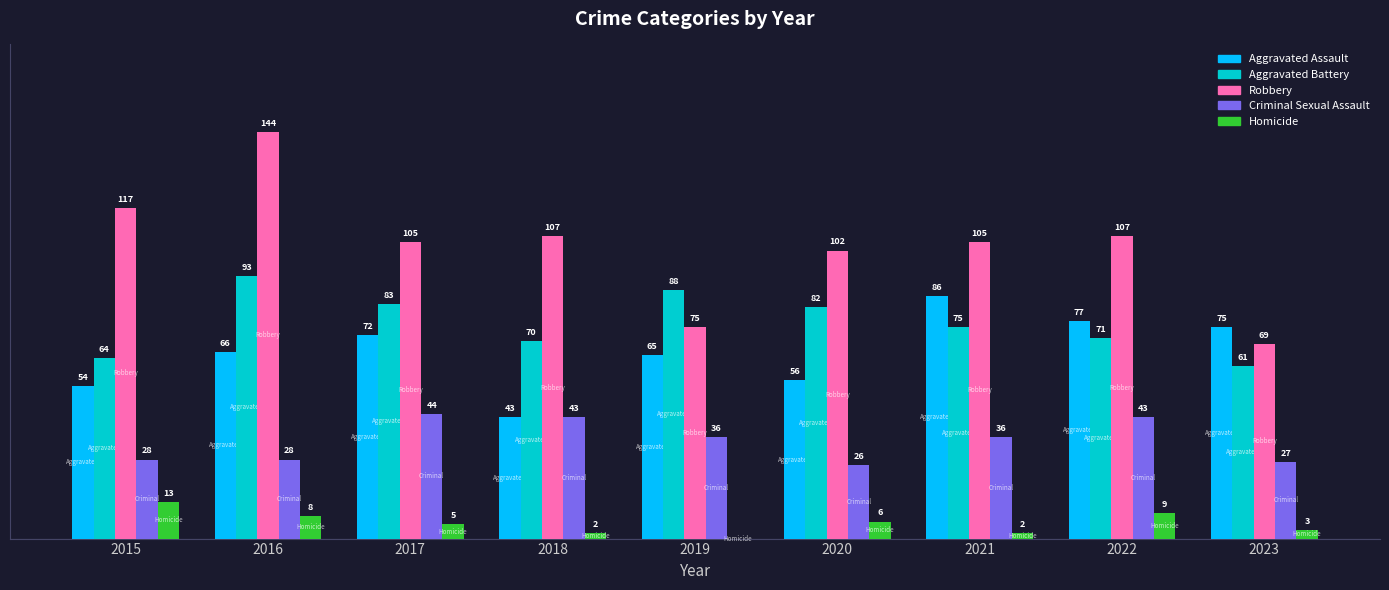

Which series has the largest range (max minus min)?

Robbery